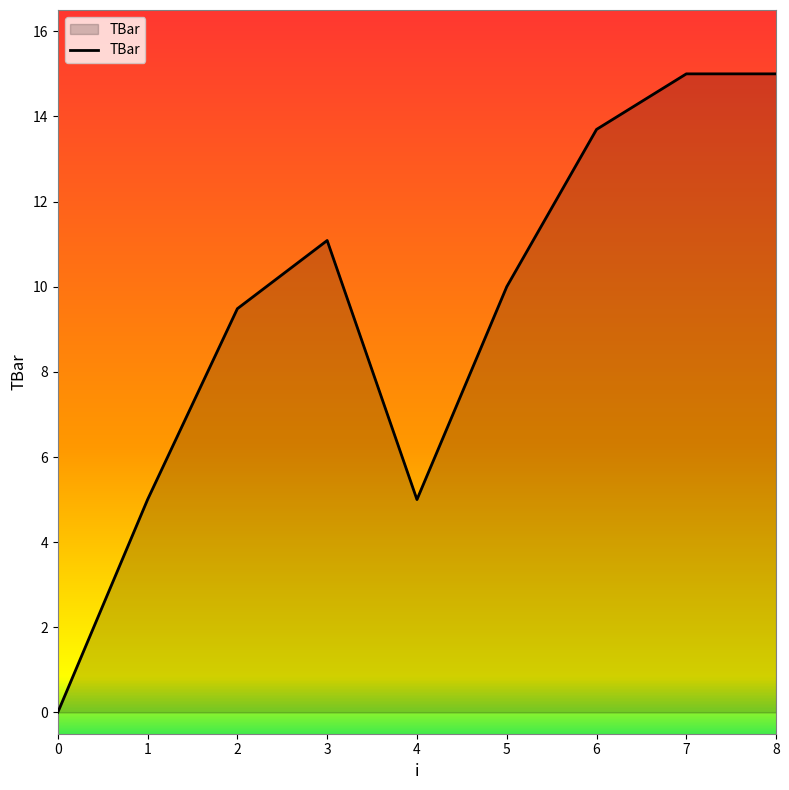

What is the maximum value shown in the chart?

15.0